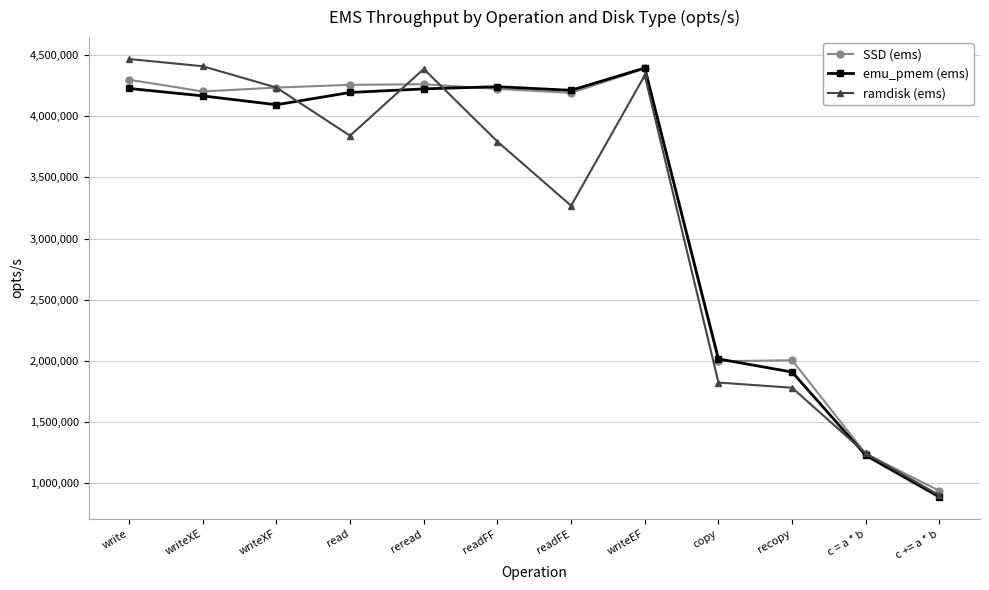

What is the difference between the maximum and minimum values in the emu_pmem (ems) series?

3509095